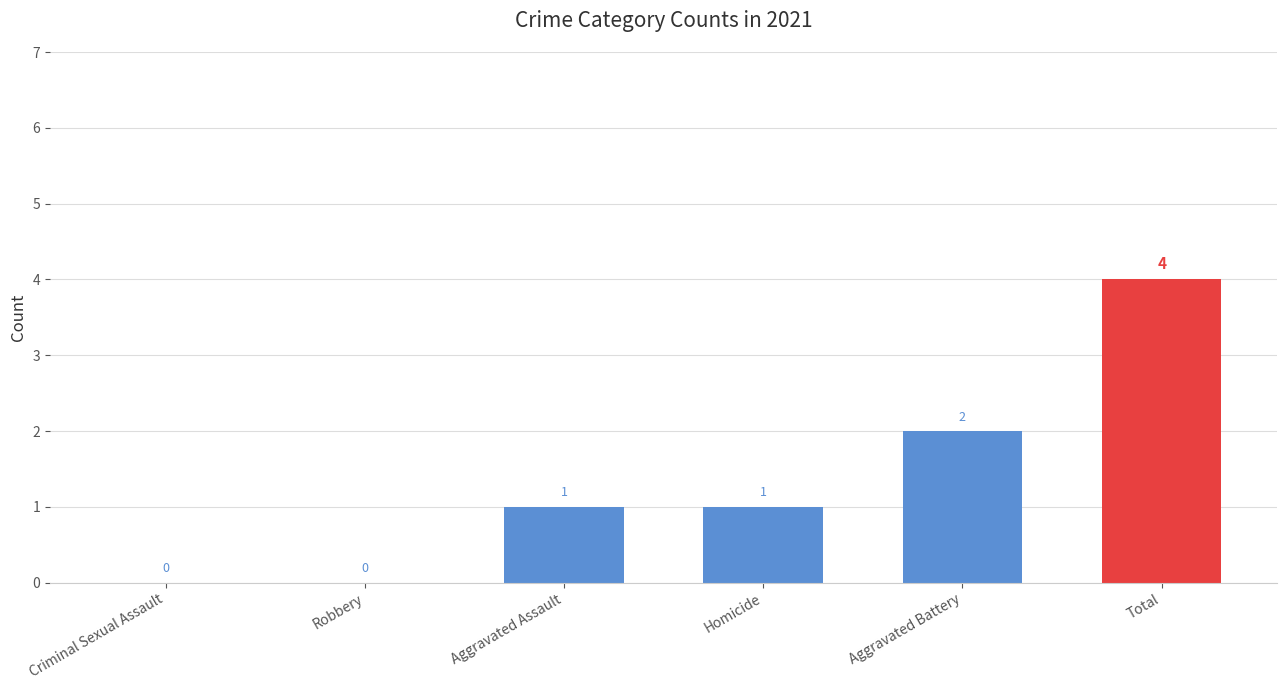

The chart shows a value of 4 at Total. True or false?

True